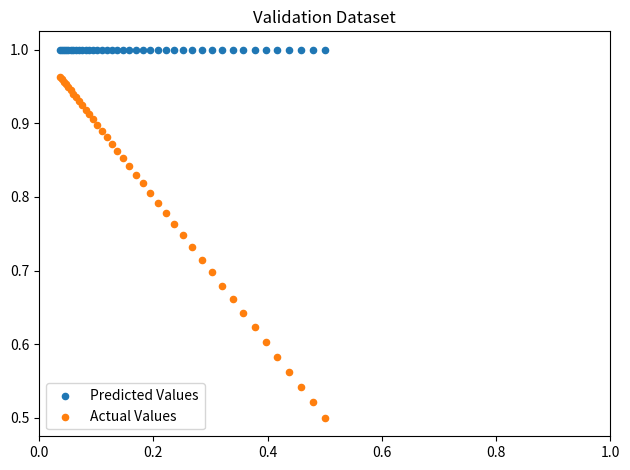

What are all the series names shown in the legend?

Predicted Values, Actual Values